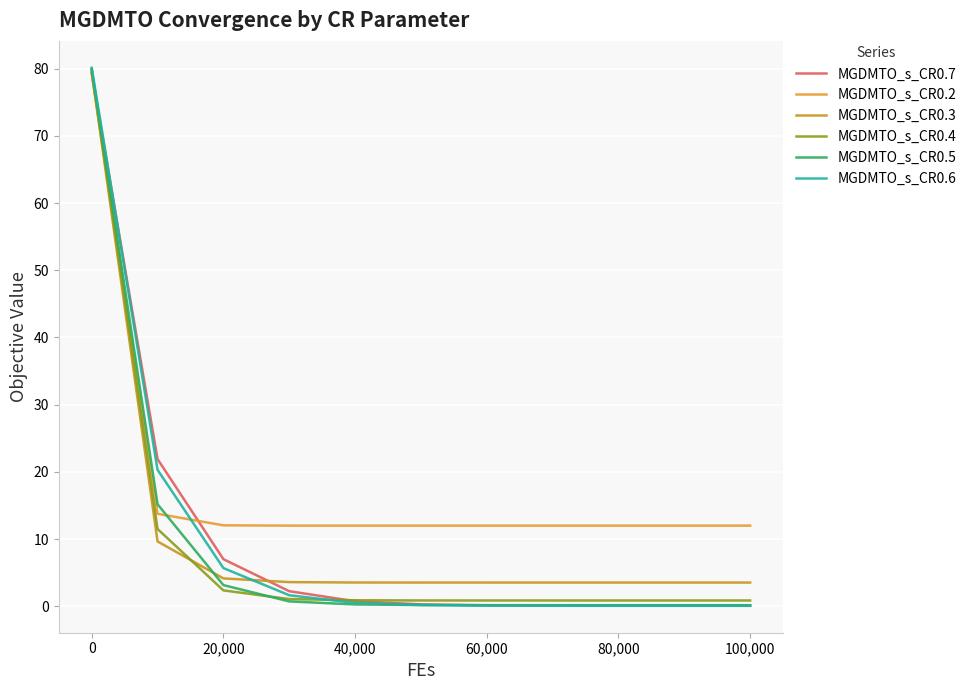

What is the sum of all MGDMTO_s_CR0.2 values?

201.2